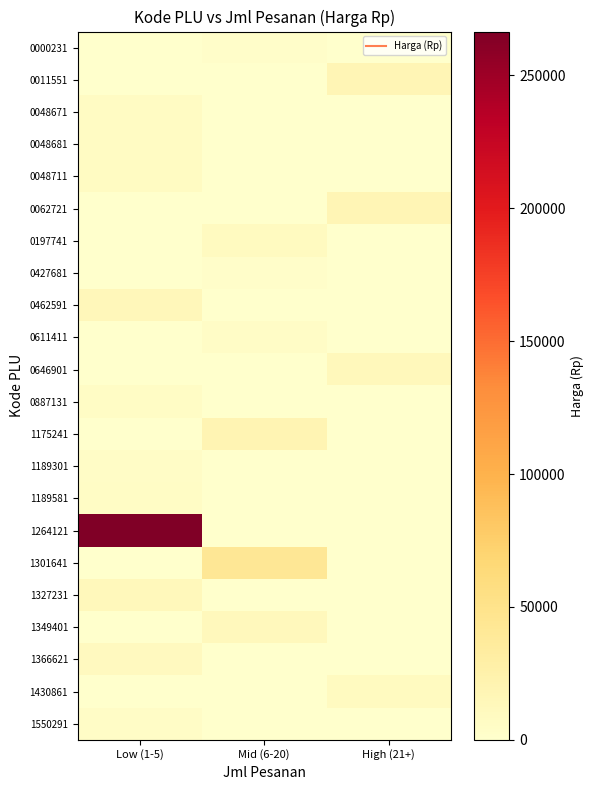

Reading left to right, transcribe all the data shown in this chart.

0000231: Low (1-5)=0	Mid (6-20)=2700	High (21+)=0
0011551: Low (1-5)=0	Mid (6-20)=0	High (21+)=17500
0048671: Low (1-5)=6400	Mid (6-20)=0	High (21+)=0
0048681: Low (1-5)=6400	Mid (6-20)=0	High (21+)=0
0048711: Low (1-5)=7400	Mid (6-20)=0	High (21+)=0
0062721: Low (1-5)=0	Mid (6-20)=0	High (21+)=17500
0197741: Low (1-5)=0	Mid (6-20)=9100	High (21+)=0
0427681: Low (1-5)=0	Mid (6-20)=2500	High (21+)=0
0462591: Low (1-5)=13900	Mid (6-20)=0	High (21+)=0
0611411: Low (1-5)=0	Mid (6-20)=5200	High (21+)=0
0646901: Low (1-5)=0	Mid (6-20)=0	High (21+)=12500
0887131: Low (1-5)=5700	Mid (6-20)=0	High (21+)=0
1175241: Low (1-5)=0	Mid (6-20)=19500	High (21+)=0
1189301: Low (1-5)=4200	Mid (6-20)=0	High (21+)=0
1189581: Low (1-5)=6000	Mid (6-20)=0	High (21+)=0
1264121: Low (1-5)=266500	Mid (6-20)=0	High (21+)=0
1301641: Low (1-5)=0	Mid (6-20)=42000	High (21+)=0
1327231: Low (1-5)=13500	Mid (6-20)=0	High (21+)=0
1349401: Low (1-5)=0	Mid (6-20)=11700	High (21+)=0
1366621: Low (1-5)=10000	Mid (6-20)=0	High (21+)=0
1430861: Low (1-5)=0	Mid (6-20)=0	High (21+)=8800
1550291: Low (1-5)=4600	Mid (6-20)=0	High (21+)=0